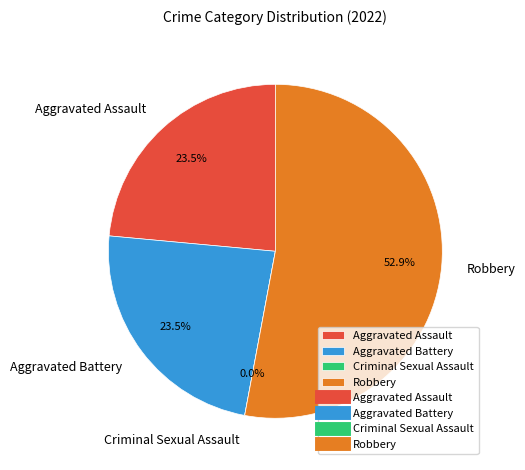

Do Aggravated Assault and Aggravated Battery together represent more than half of the pie?

No